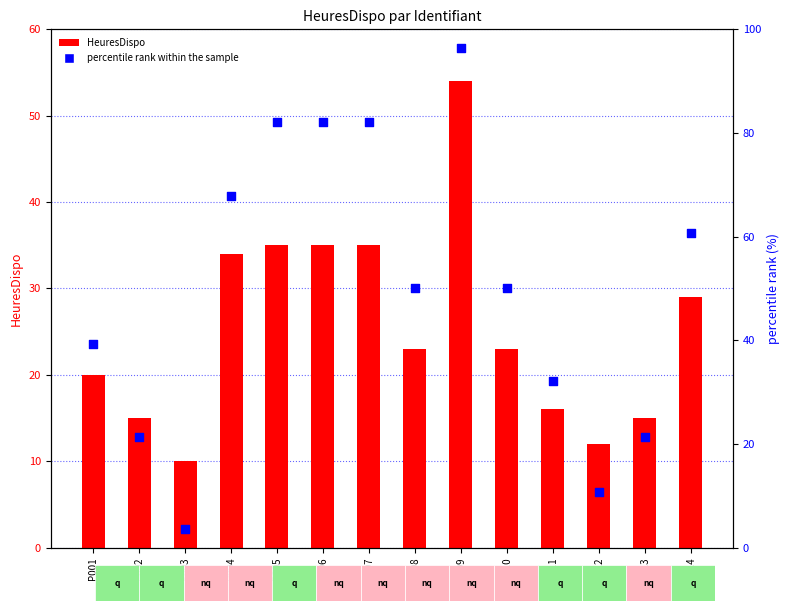

Is the value of HeuresDispo at P002 greater than the value of percentile rank within the sample at P006?

No